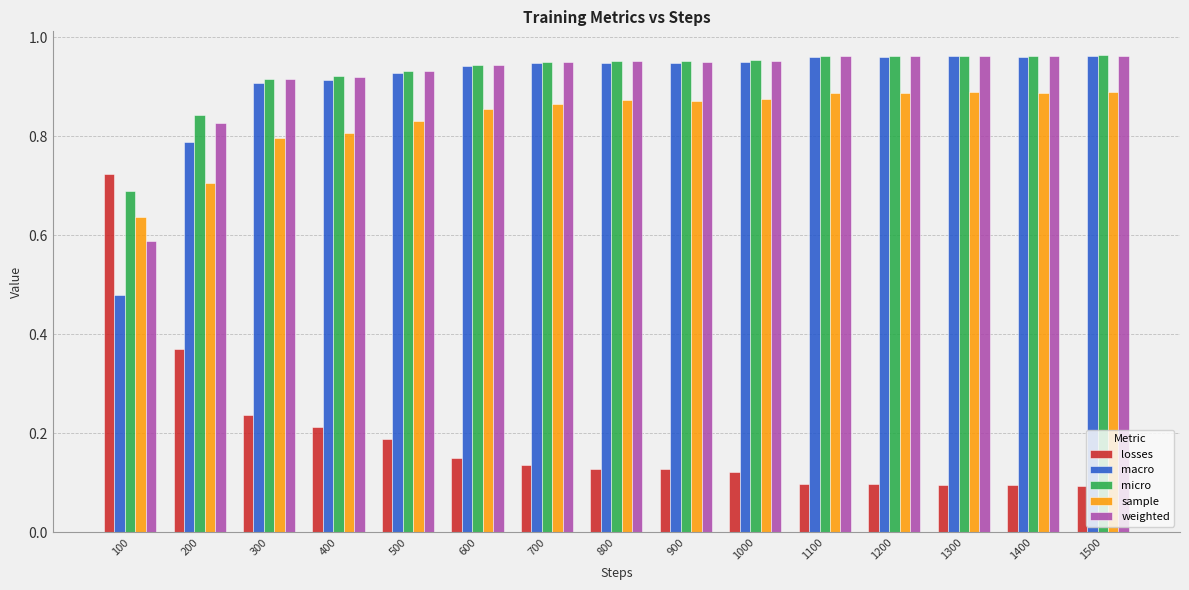

True or false: macro has a value of 1.7 at 700.

False